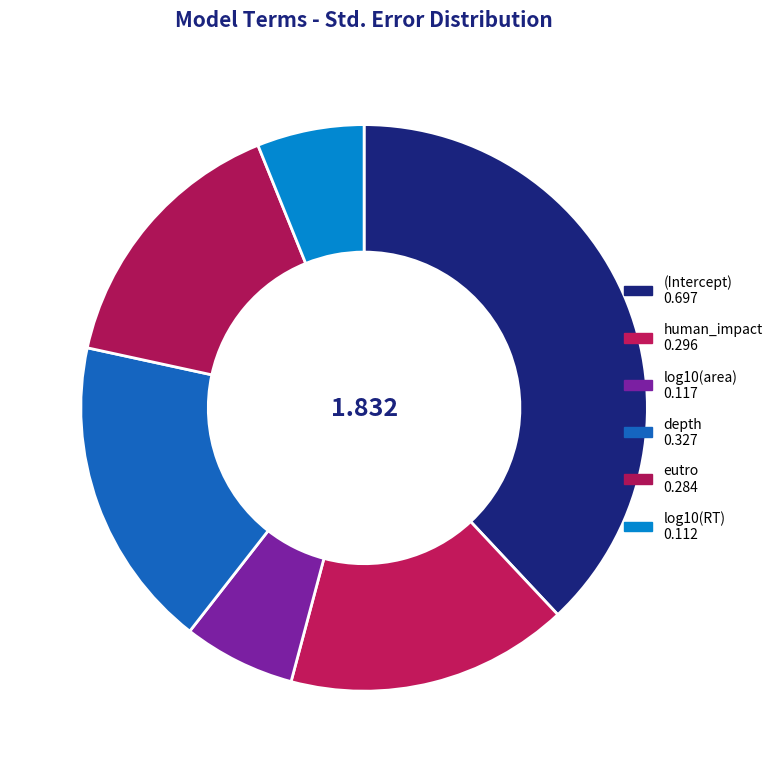

How many segments does this pie chart have?

6